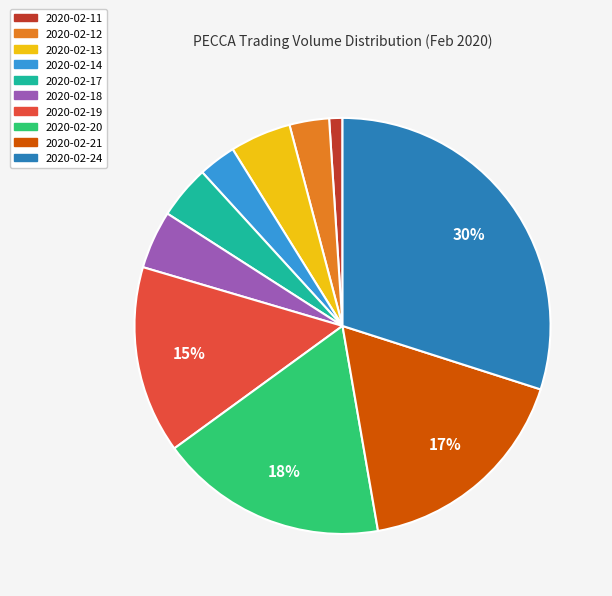

To the nearest percent, what percentage of the pie is 2020-02-14?

3%